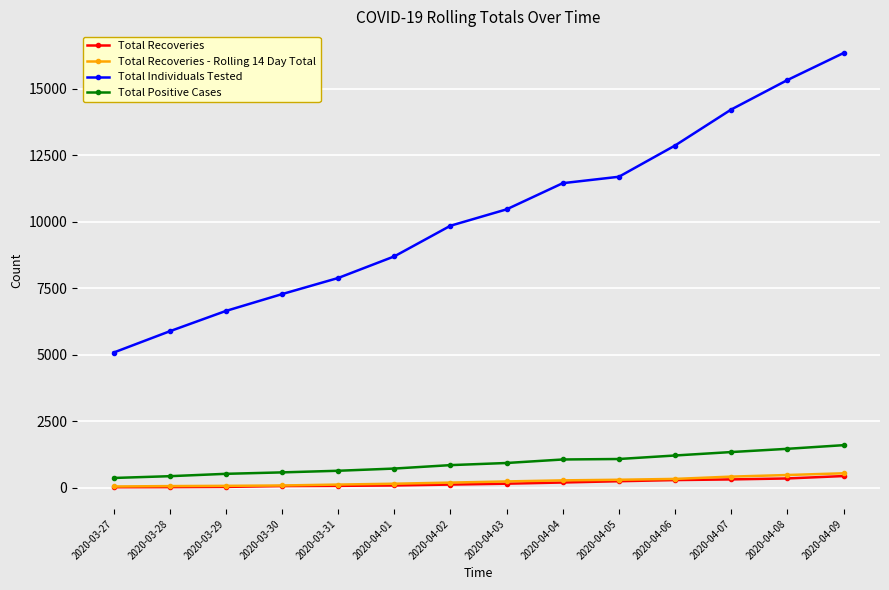

What value does the Total Recoveries series have at 2020-04-05, to the nearest 10?

240